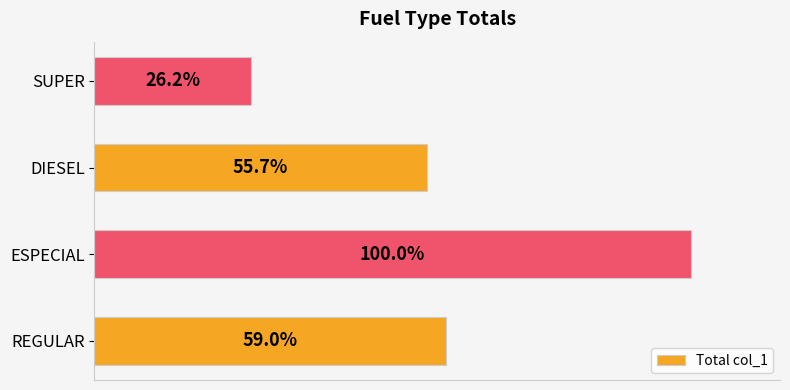

Are the bars horizontal?

Yes